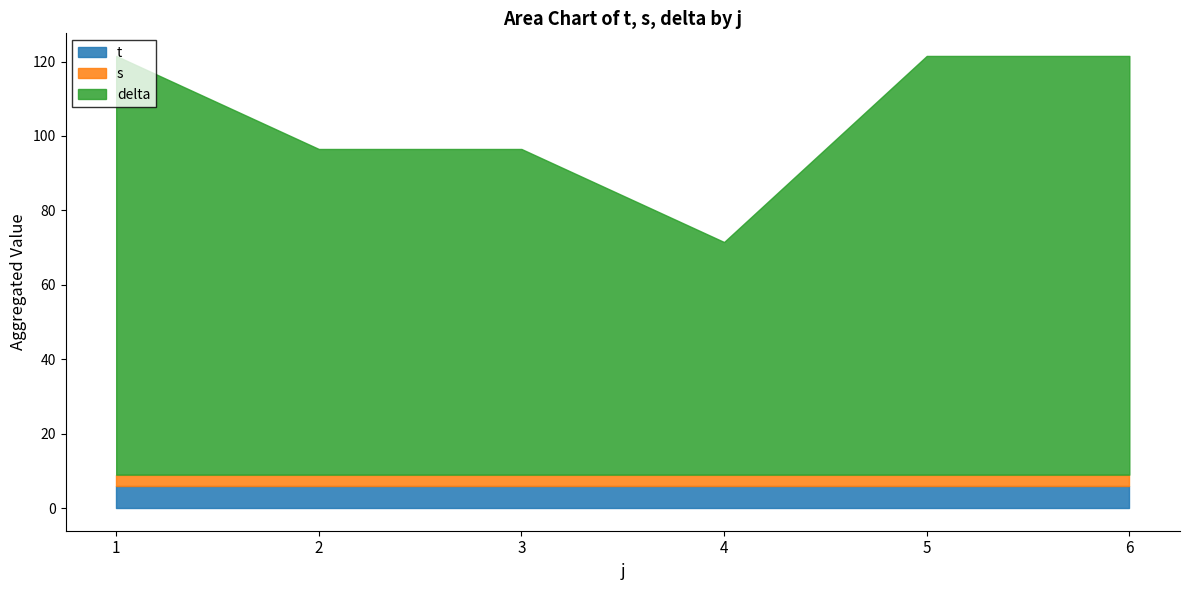

What is the total value across all series at 4?

71.5